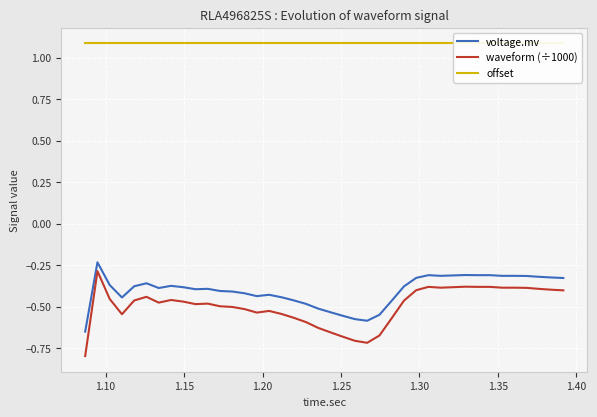

True or false: waveform (÷1000) and voltage.mv cross at least once.

False